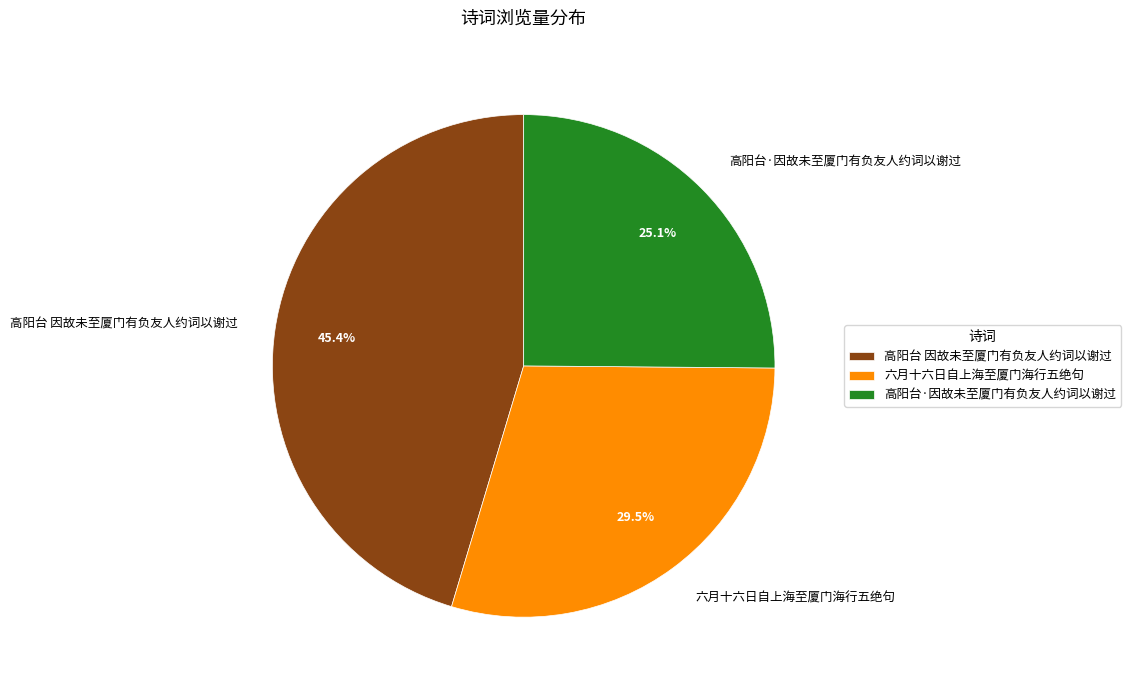

Which category has the biggest portion of the pie?

高阳台 因故未至厦门有负友人约词以谢过